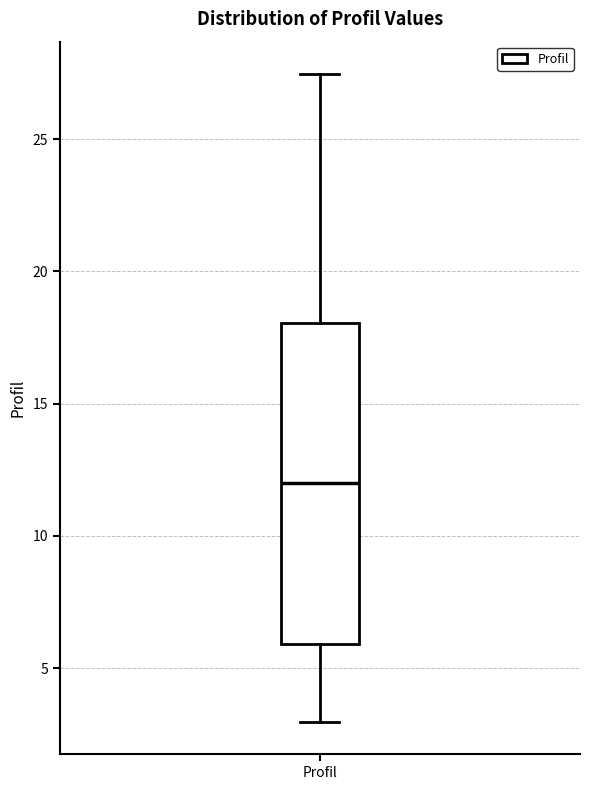

Read this box plot against the y-axis: the position of the median line, the range covered by the box, and the ends of both whiskers. The values are not printed on the chart, so give them approximately, as read against the axis.

median 12.0, box 6.0 to 18.0, whiskers 3.0 to 27.5